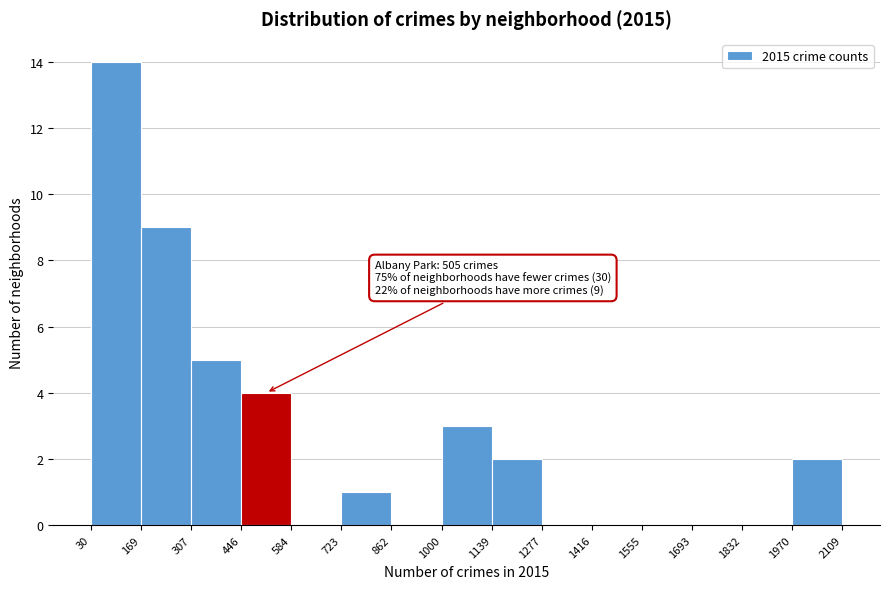

Which range on the x-axis has the tallest bar?

30 to 169